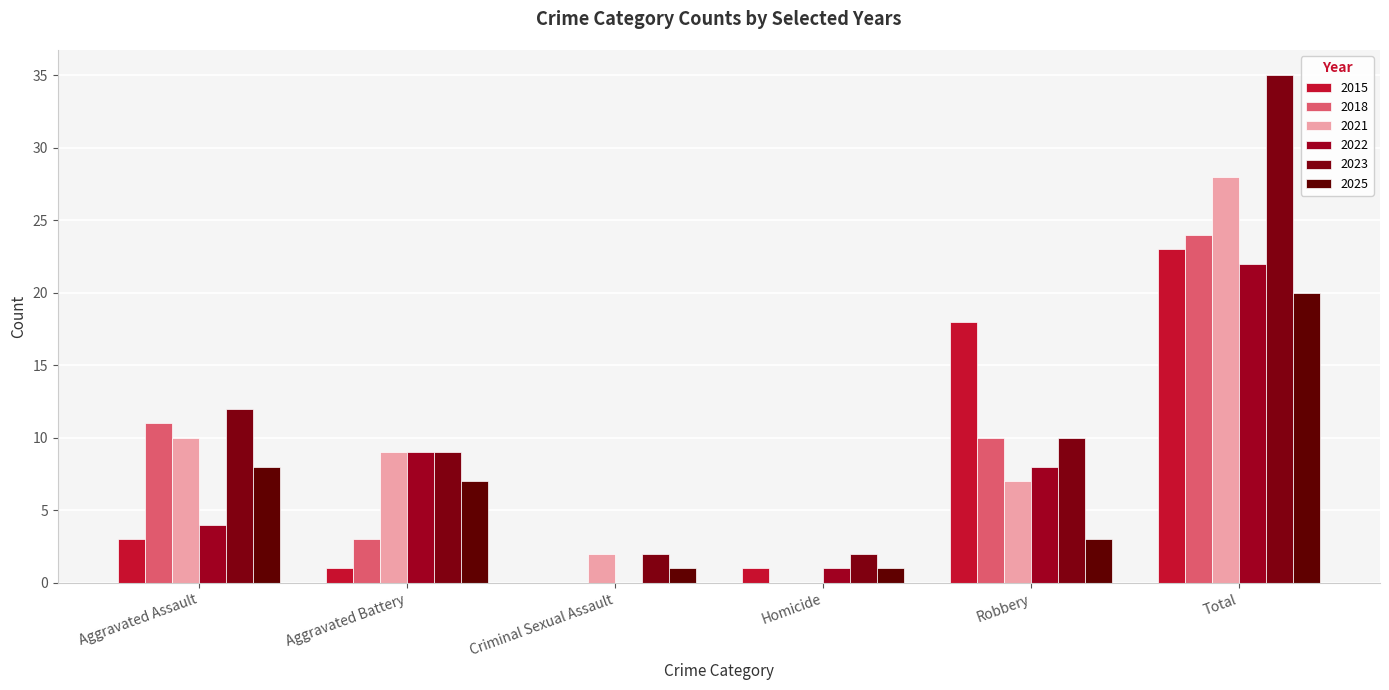

What is the approximate value of 2022 at Aggravated Battery, to the nearest 10?

10